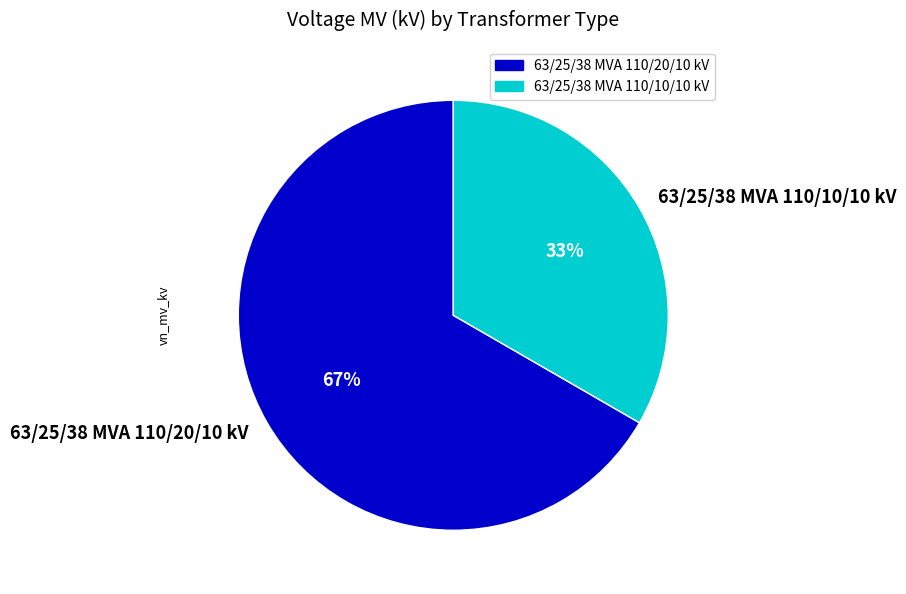

Which slice represents more than half of the pie?

63/25/38 MVA 110/20/10 kV